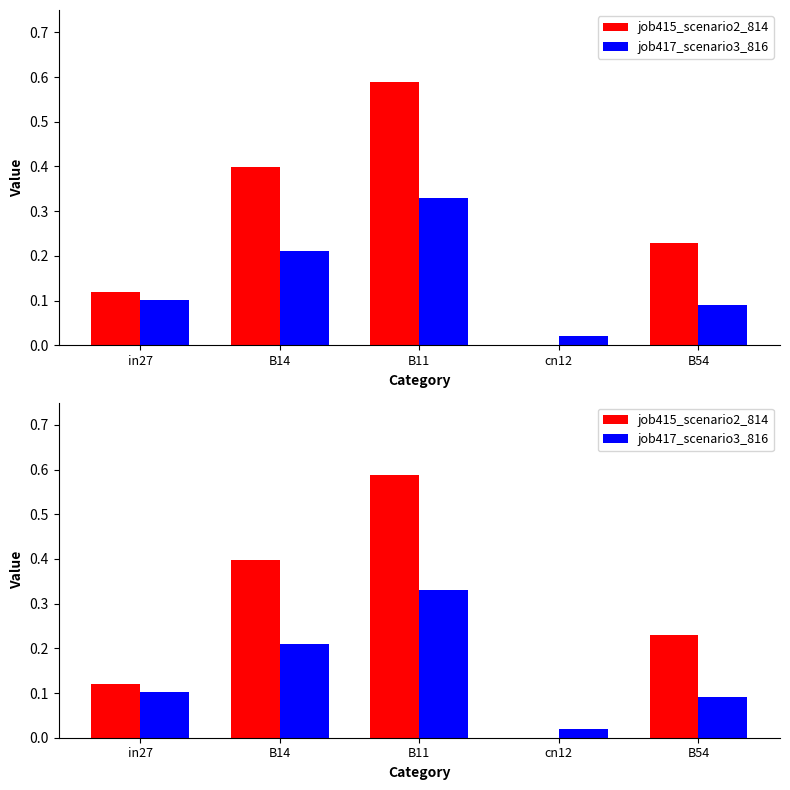

How many data points does each series have?

5